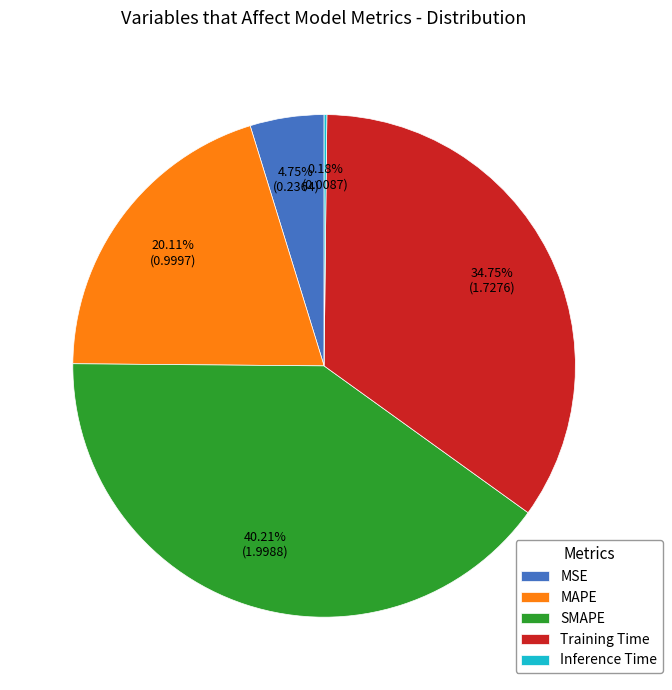

What percentage is the SMAPE slice, to the nearest percent?

40%